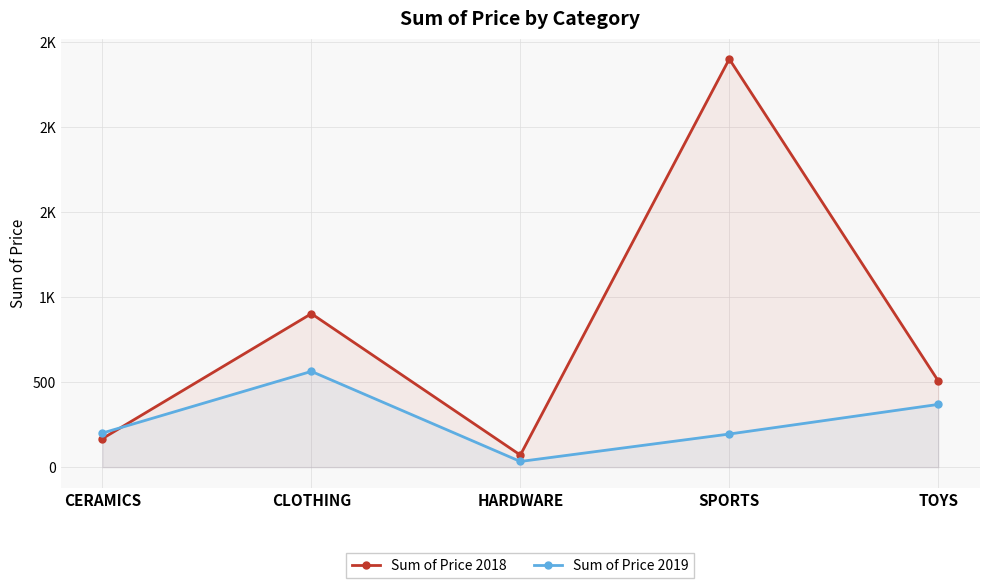

What is the label of the 5th point from the right?

CERAMICS